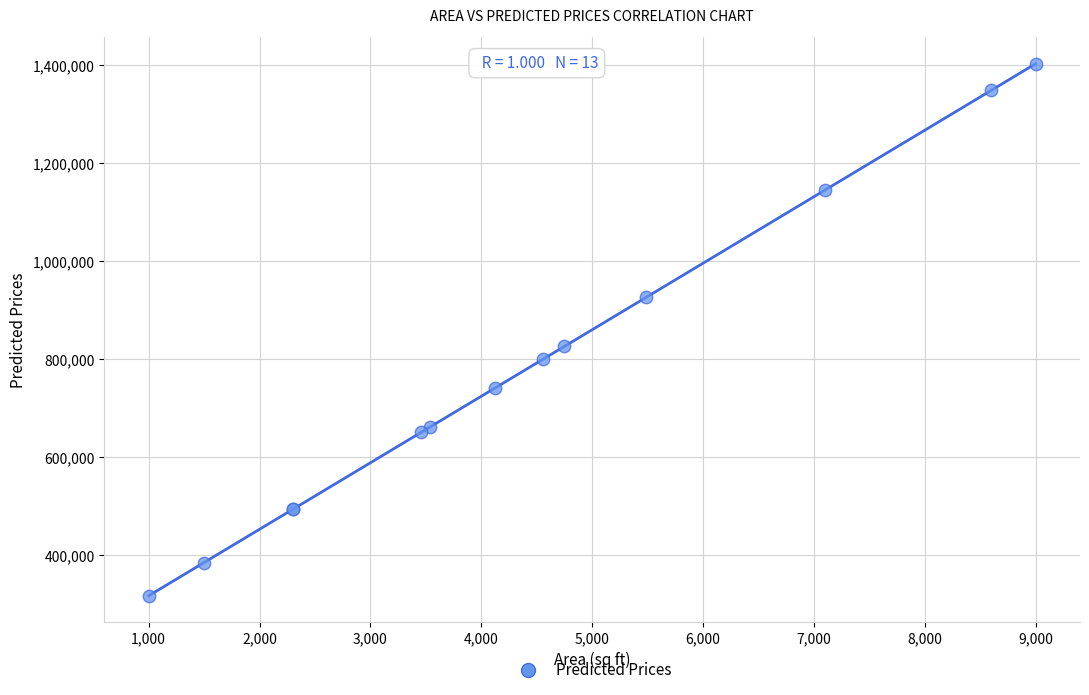

What Y value in the scatter plot is closest to 859554?

825607.9